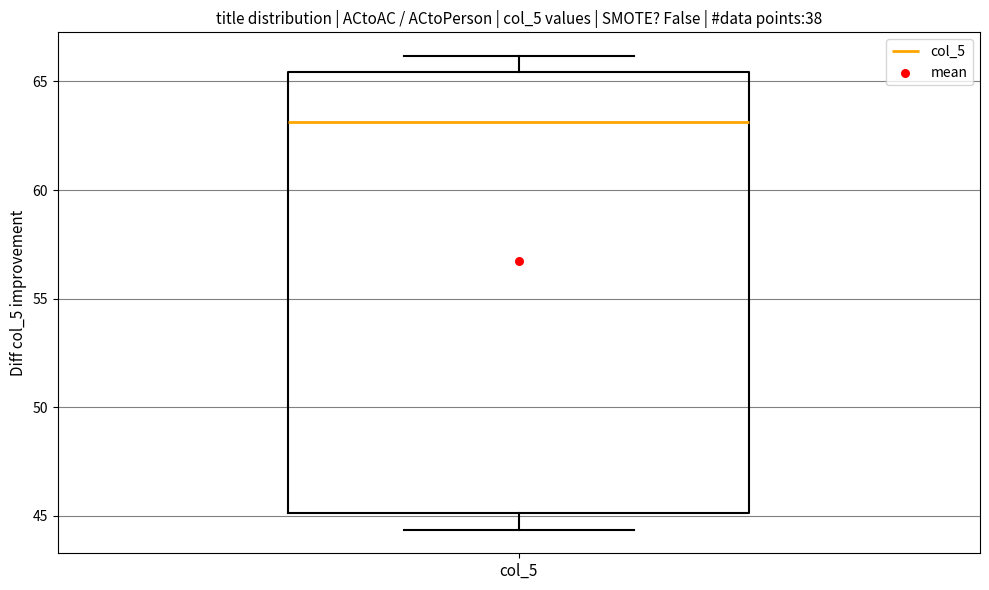

Transcribe this box plot: give where the median line is, the range the box spans, and where the two whiskers end, as read against the y-axis. The values are not printed on the chart, so give them approximately, as read against the axis.

median 63.0, box 45.0 to 65.5, whiskers 44.5 to 66.0